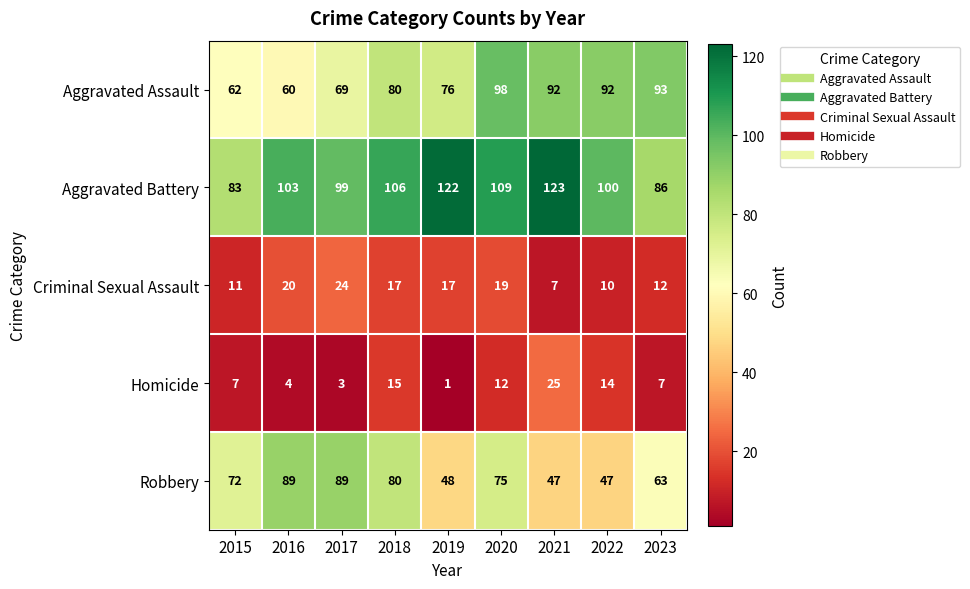

What is the sum of all Aggravated Assault values?

722